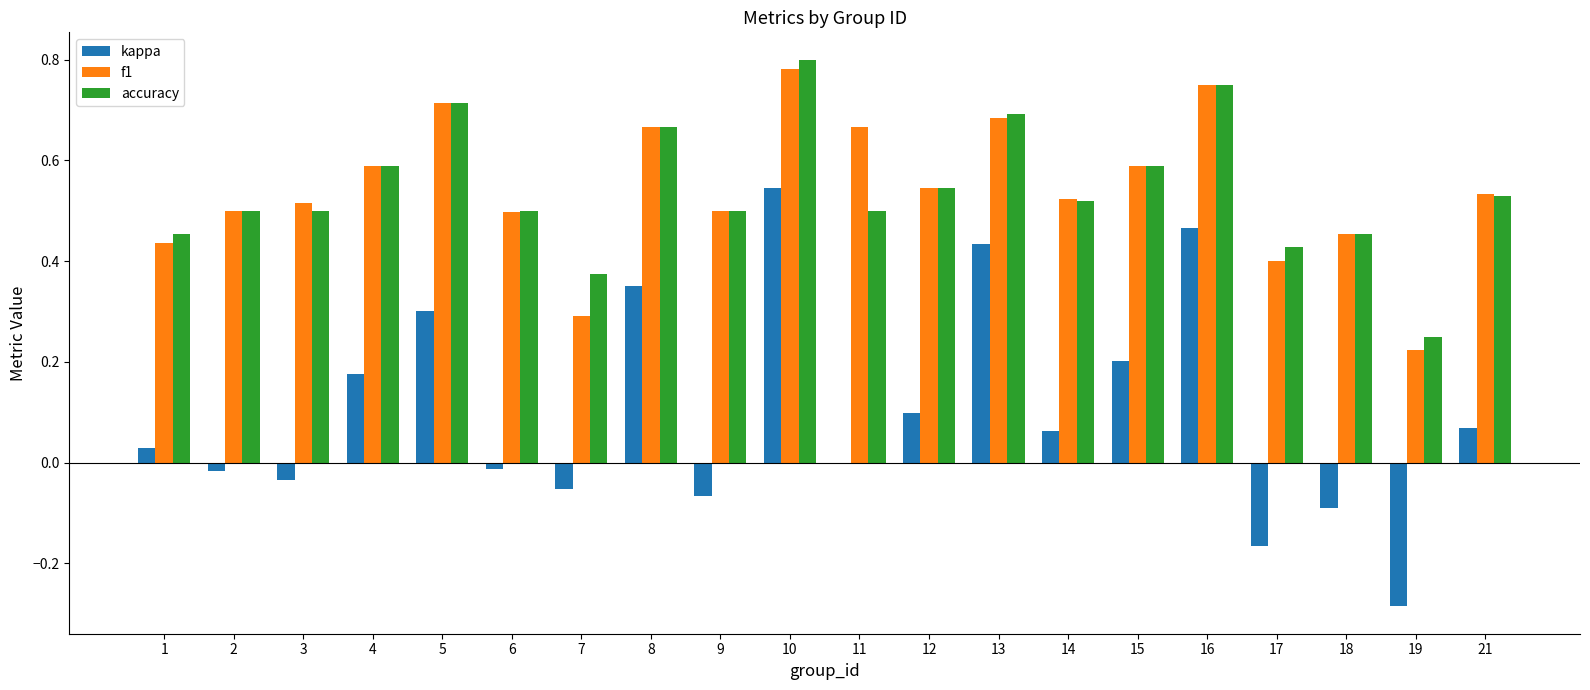

Which category has the highest value in the f1 series?

10